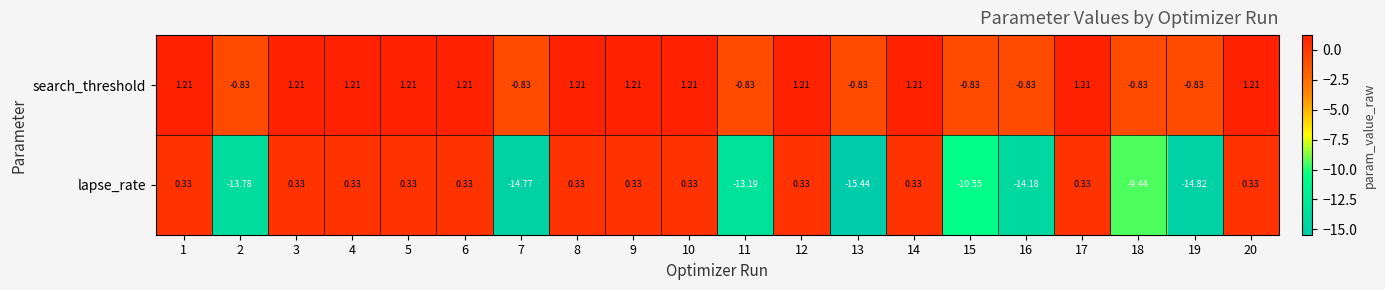

Which series has the largest total across all categories?

search_threshold